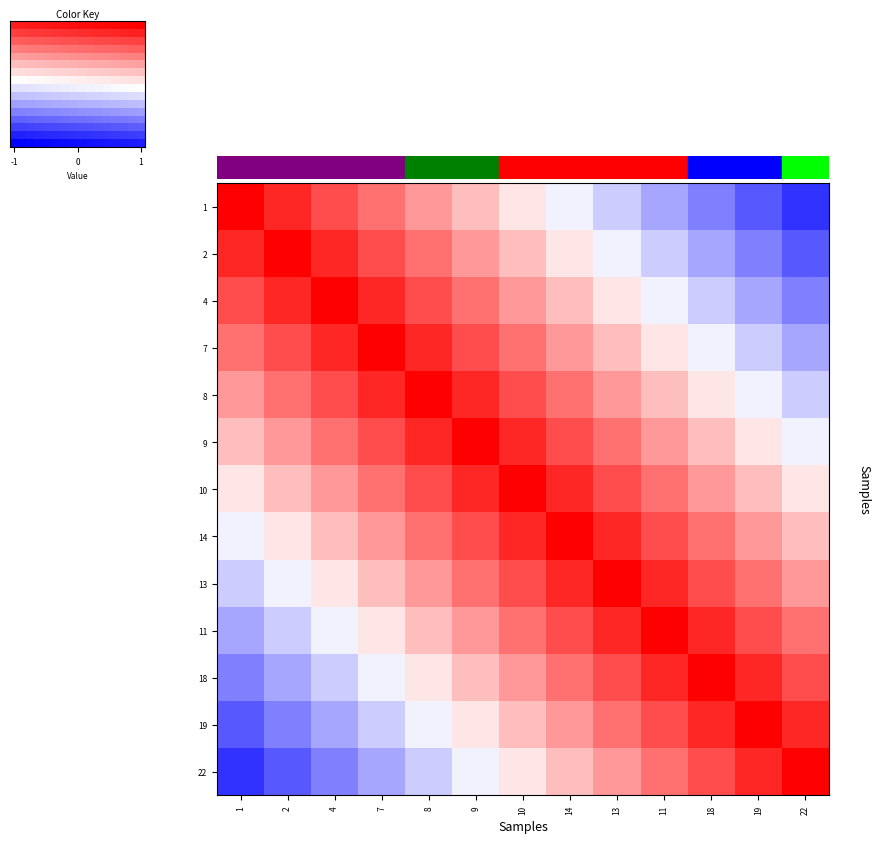

At which category does the chart reach its minimum across all series?

1